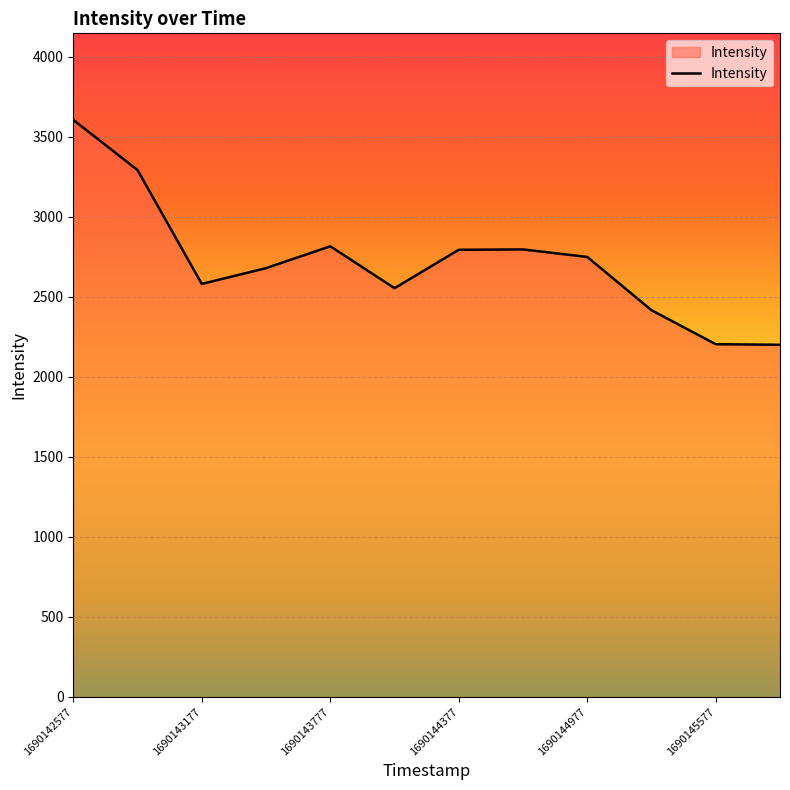

What is the difference between the maximum and minimum values?

1405.6